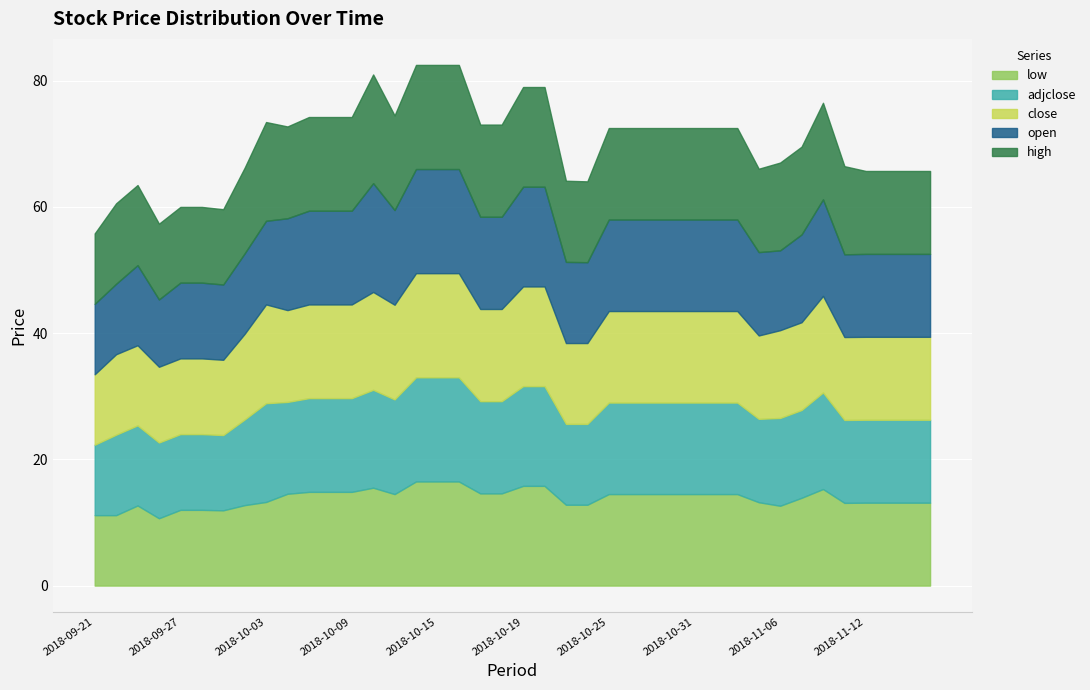

Rank the series by their maximum value, from lowest to highest.

low, close, adjclose, high, open